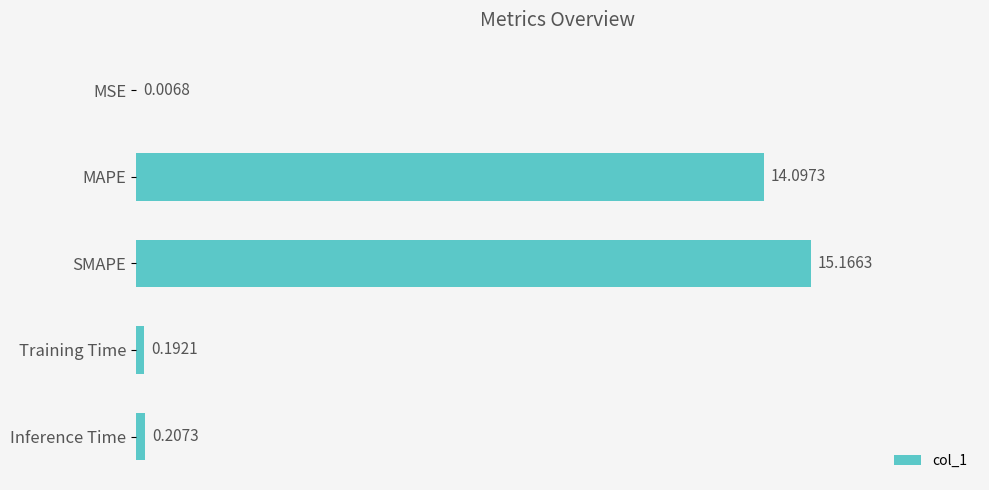

At which label is the value closest to 7?

Inference Time